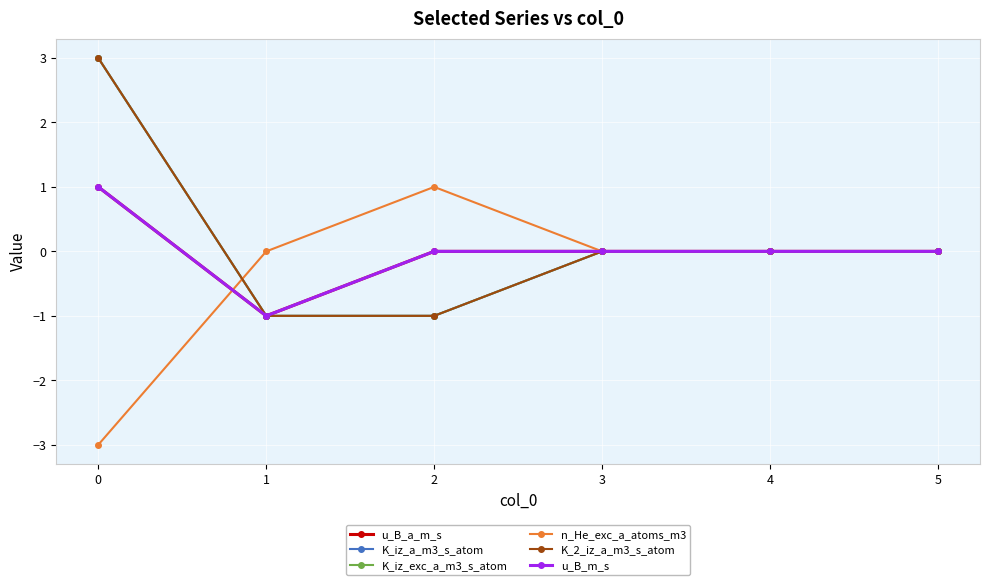

What is the difference between the K_iz_exc_a_m3_s_atom values at 5 and 2?

1